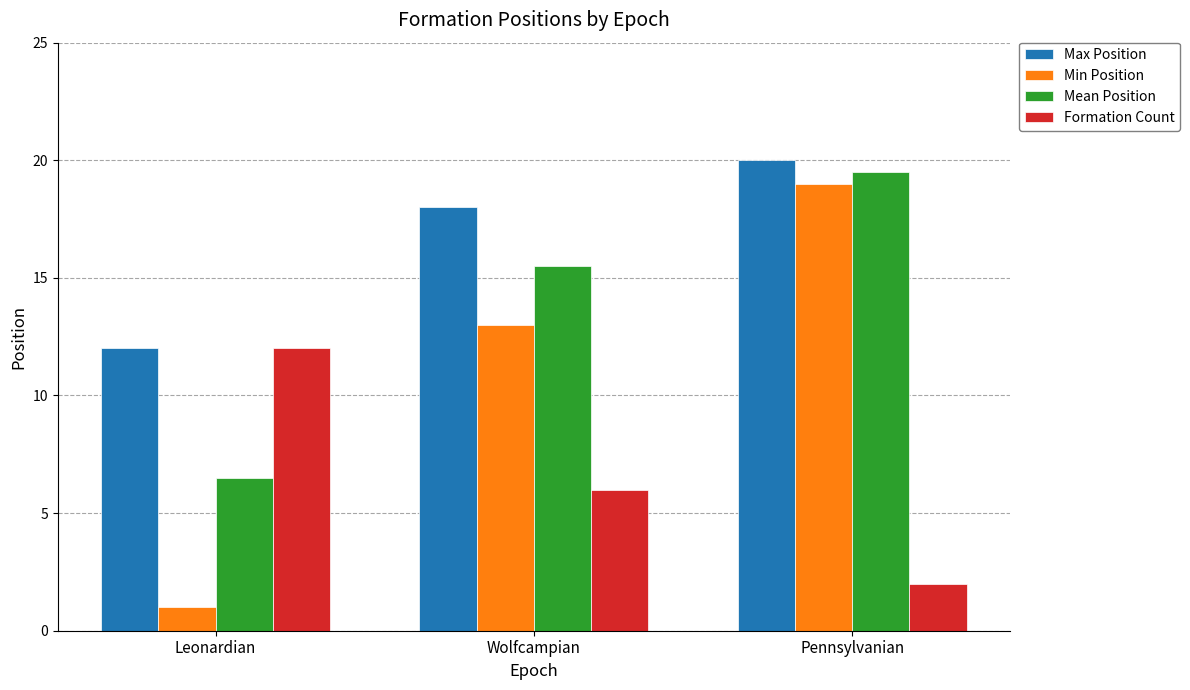

What is the difference between the second highest and minimum values in the Min Position series?

12.0